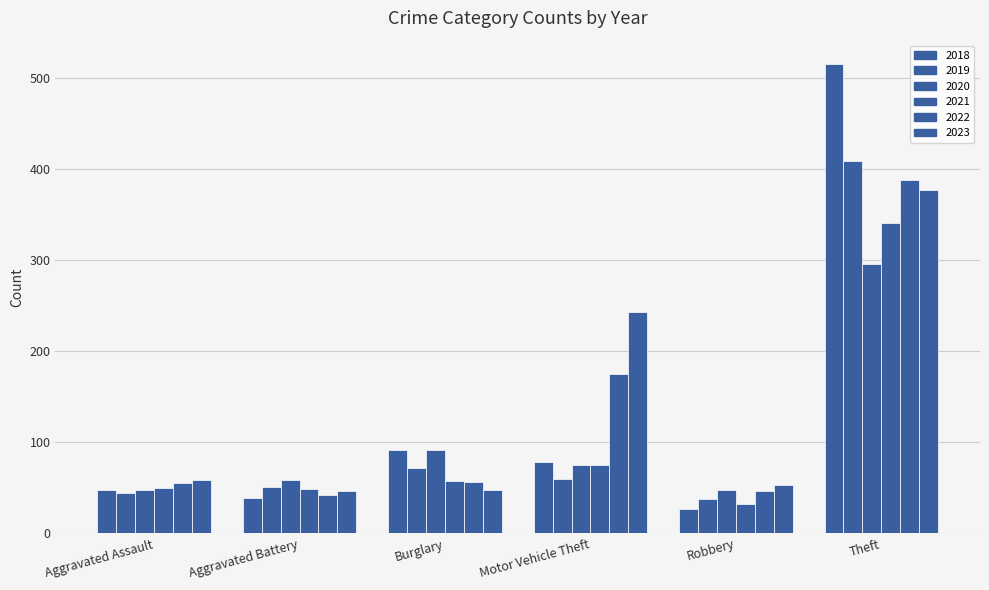

Read the 2020 value at Aggravated Battery, to the nearest 10.

60